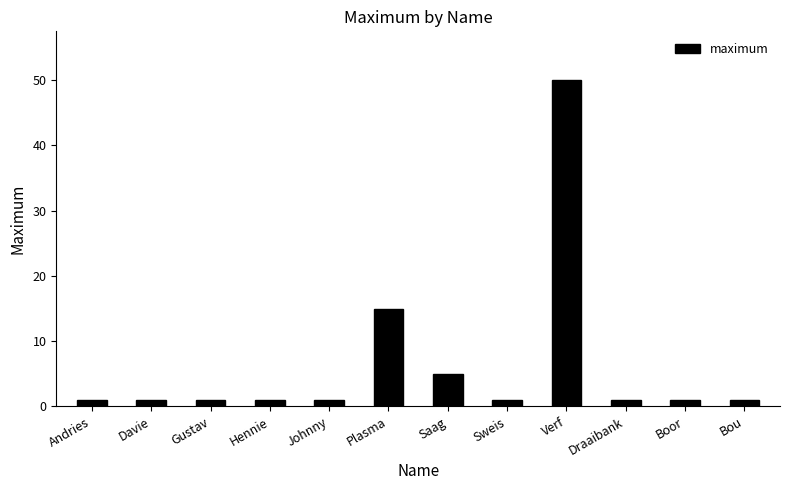

What is the sum of all values?

79